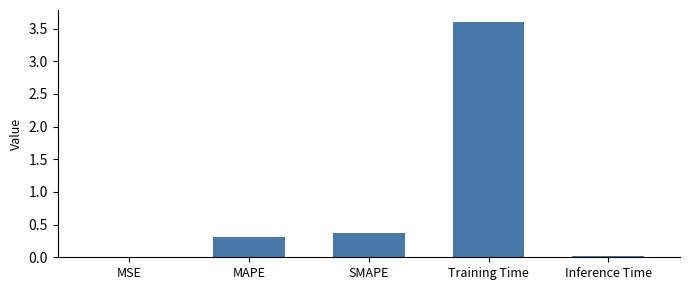

Which has a higher value, MAPE or SMAPE?

SMAPE